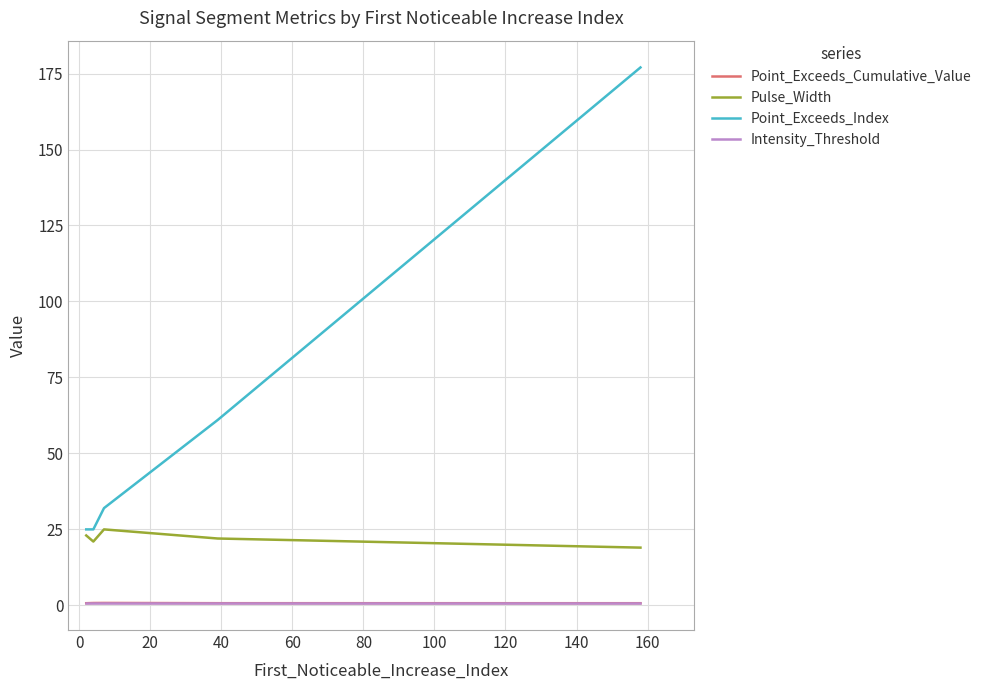

What is the minimum value for Point_Exceeds_Index?

25.0